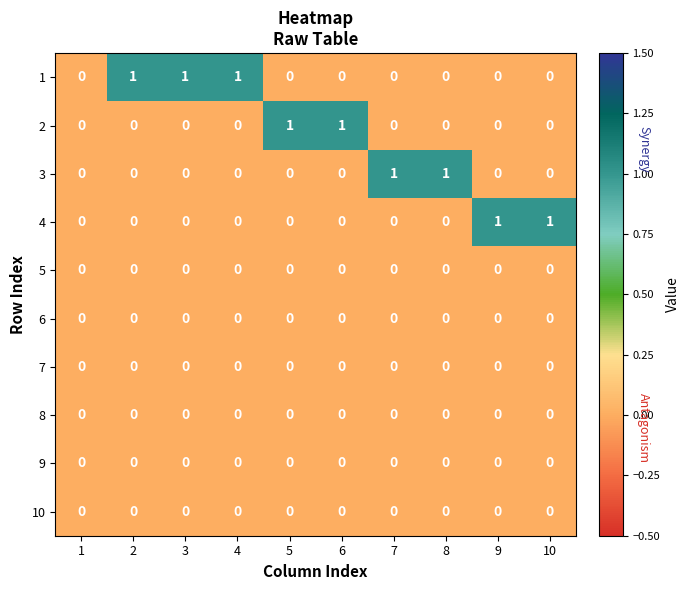

Is it true that 2 equals 0 at 7?

True